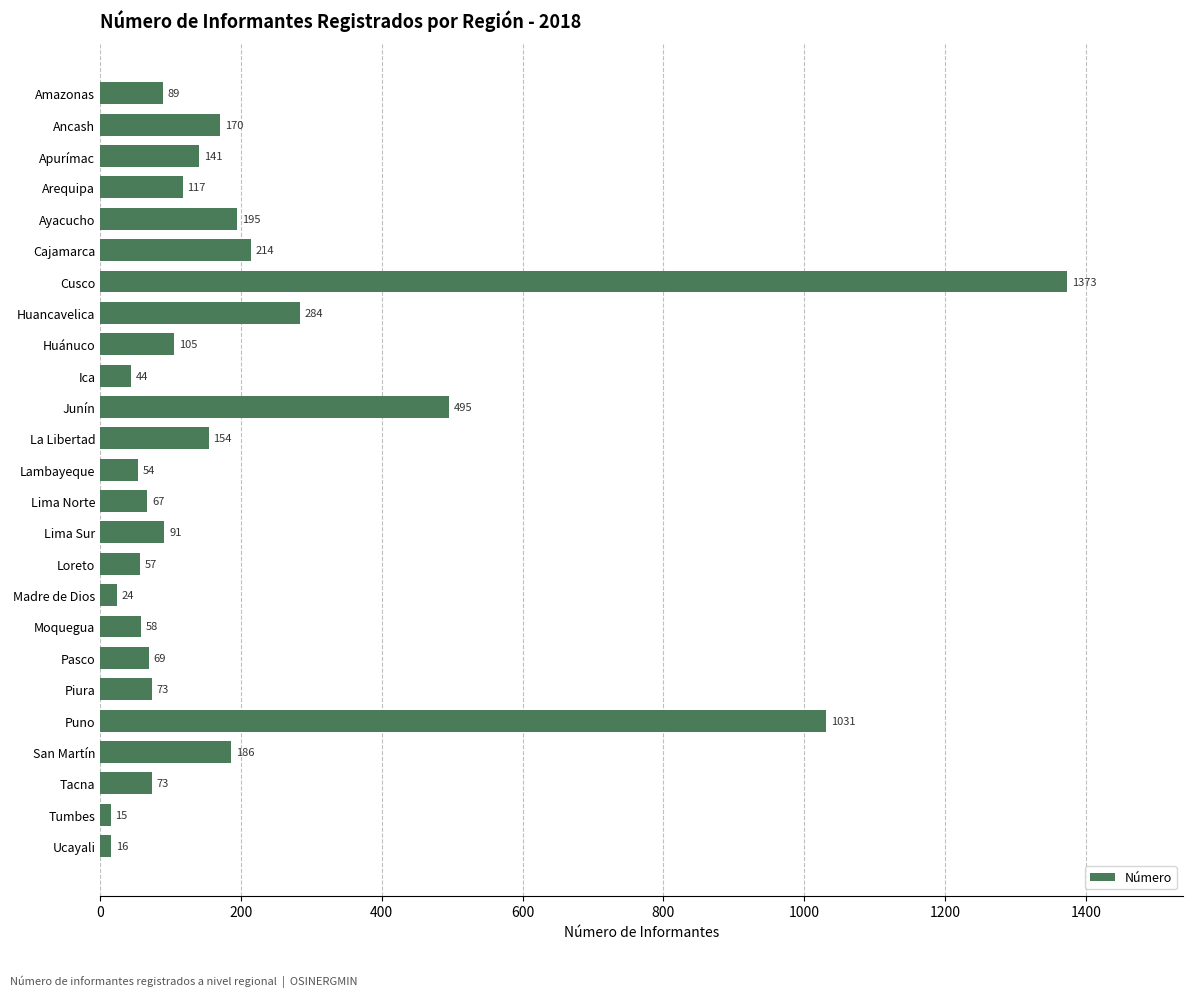

The chart shows a value of 25 at Amazonas. True or false?

False